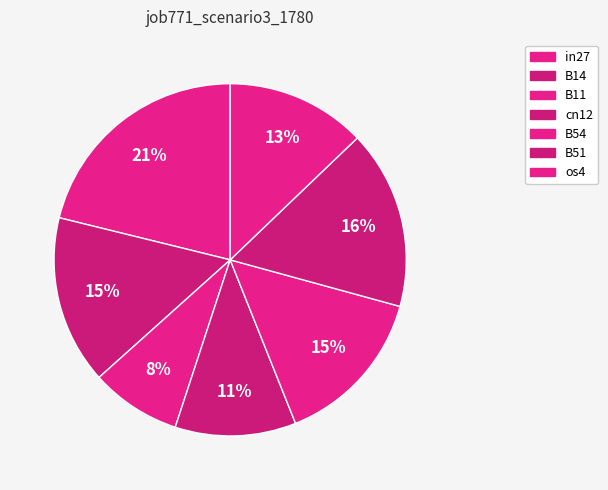

Between B54 and cn12, which is larger?

B54